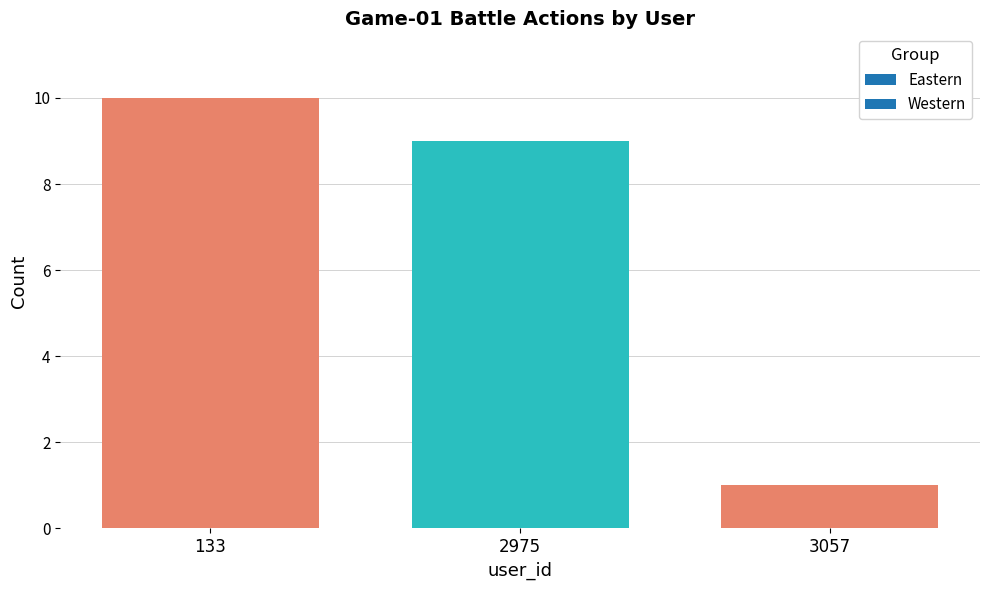

What is the value of the 3rd bar from the left?

1